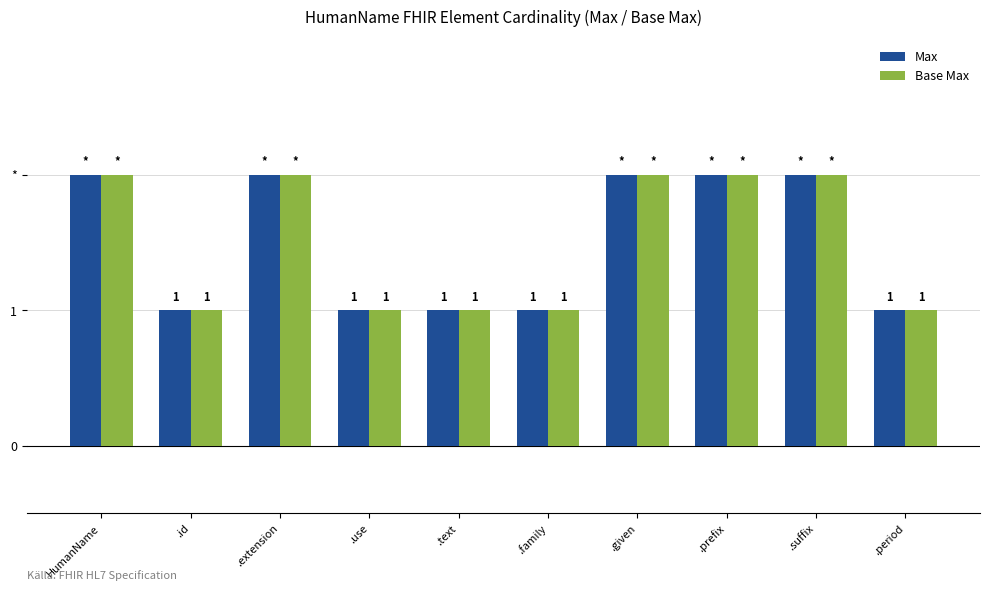

Reading left to right, list all the values displayed in this chart.

Max: 2	1	2	1	1	1	2	2	2	1
Base Max: 2	1	2	1	1	1	2	2	2	1